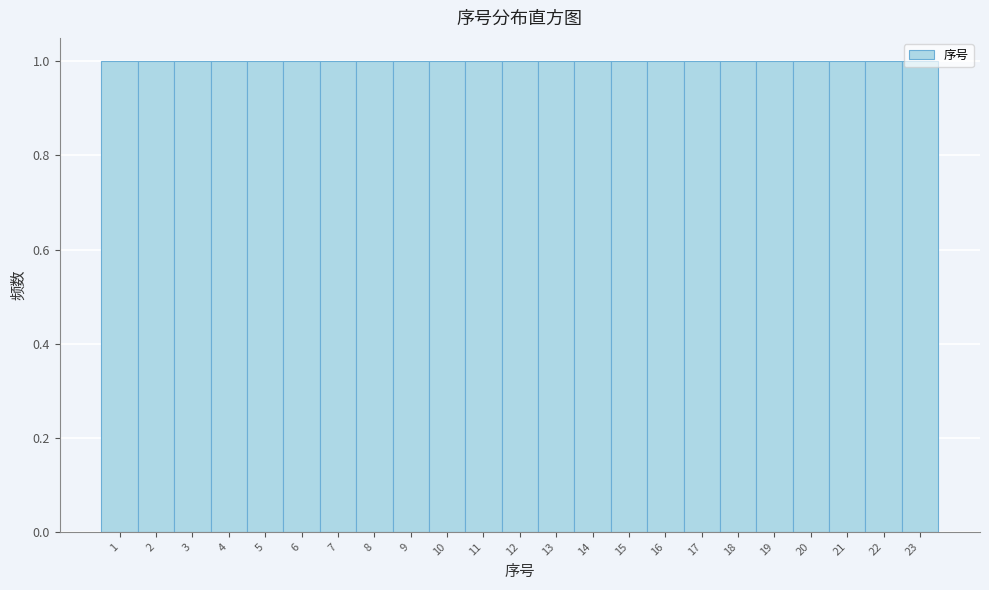

What is the height of the bar covering 18.5 to 19.5 on the x-axis? The values are not printed on the chart, so give them approximately, as read against the axis.

1